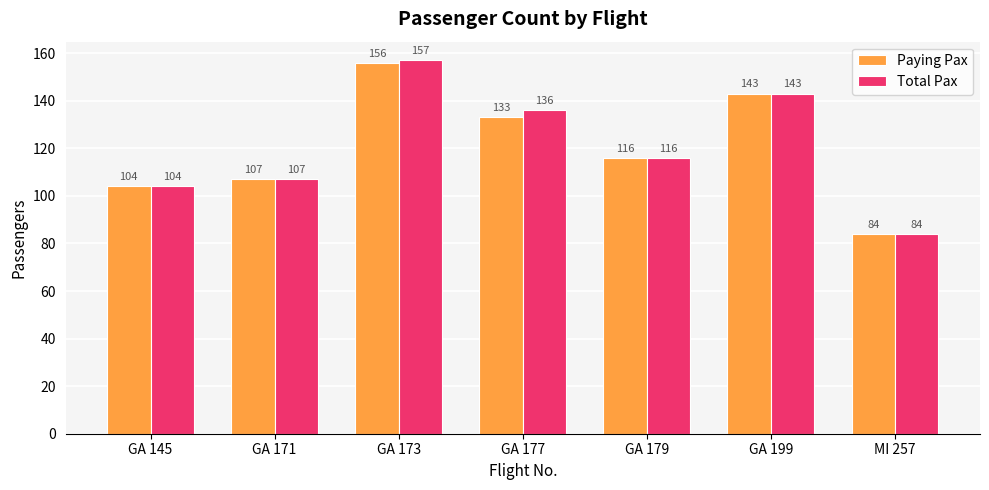

What is the greatest value displayed?

157